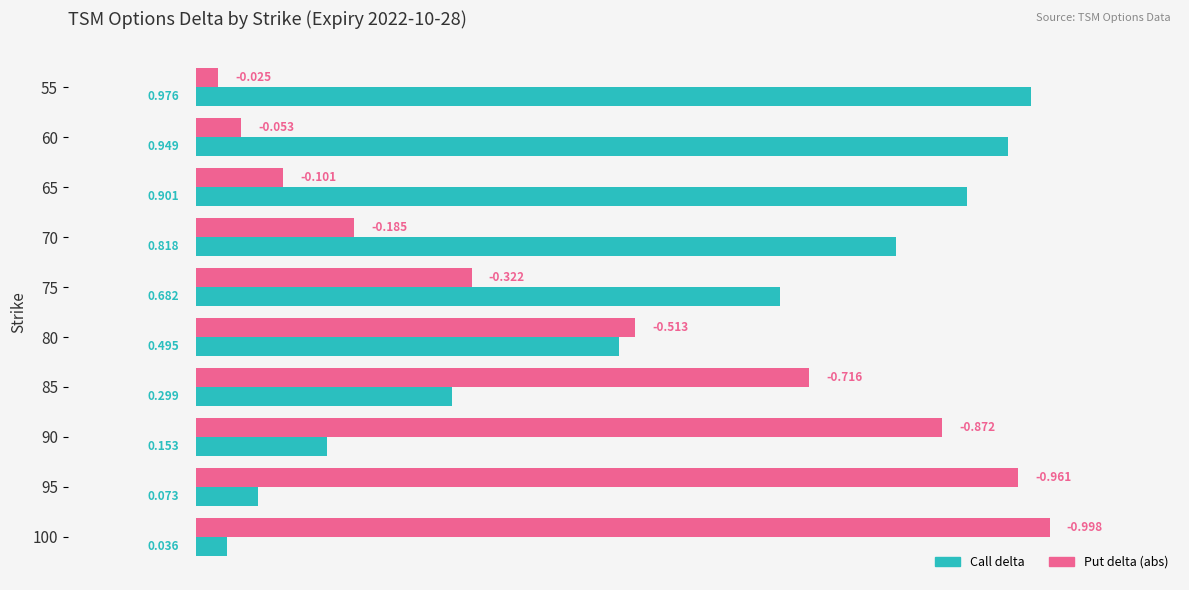

Which series changed the most between 55 and 60?

Put delta (abs)